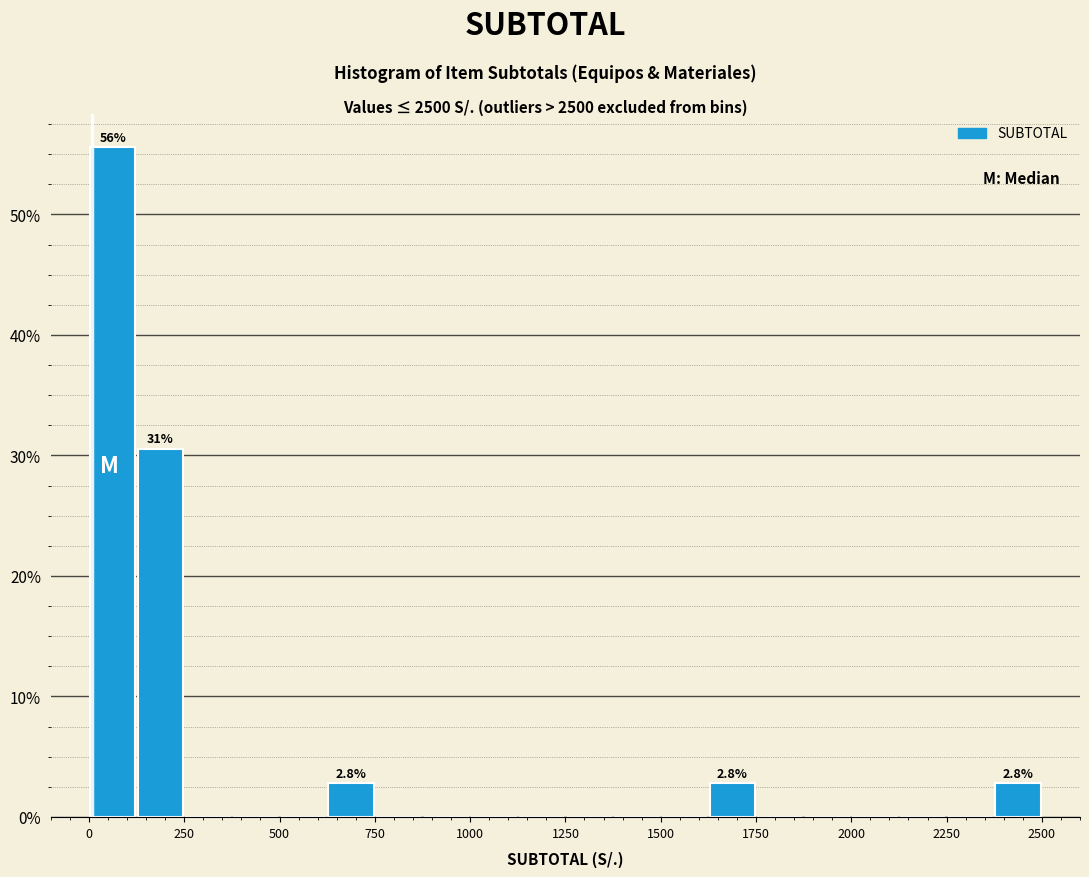

Read against the x-axis, roughly where is the centre of the tallest bar?

50